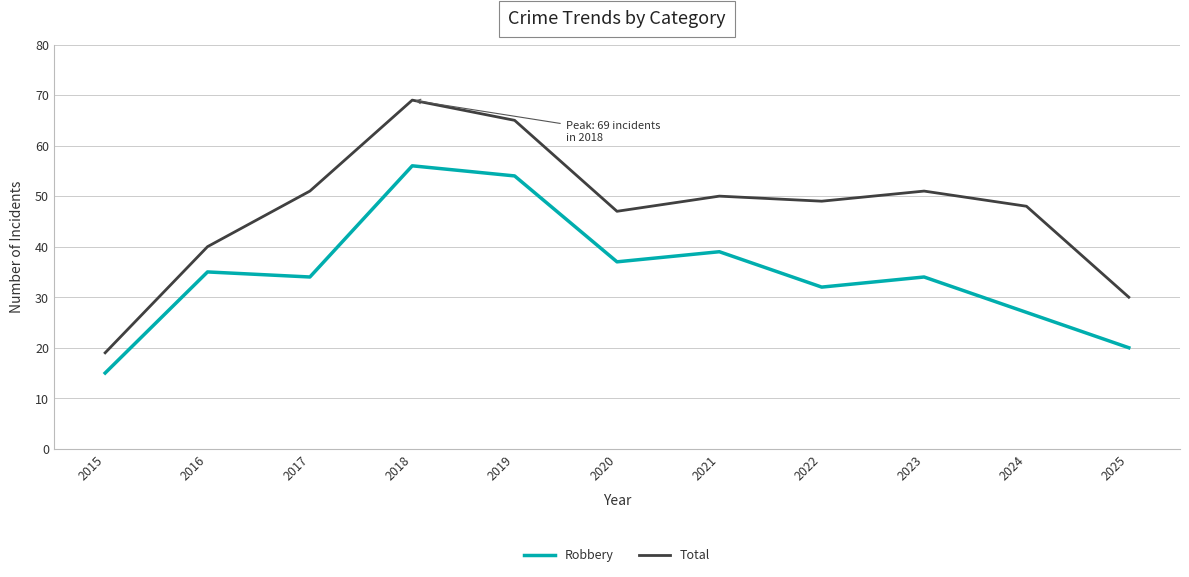

How many interior local peaks does the Total series have?

3